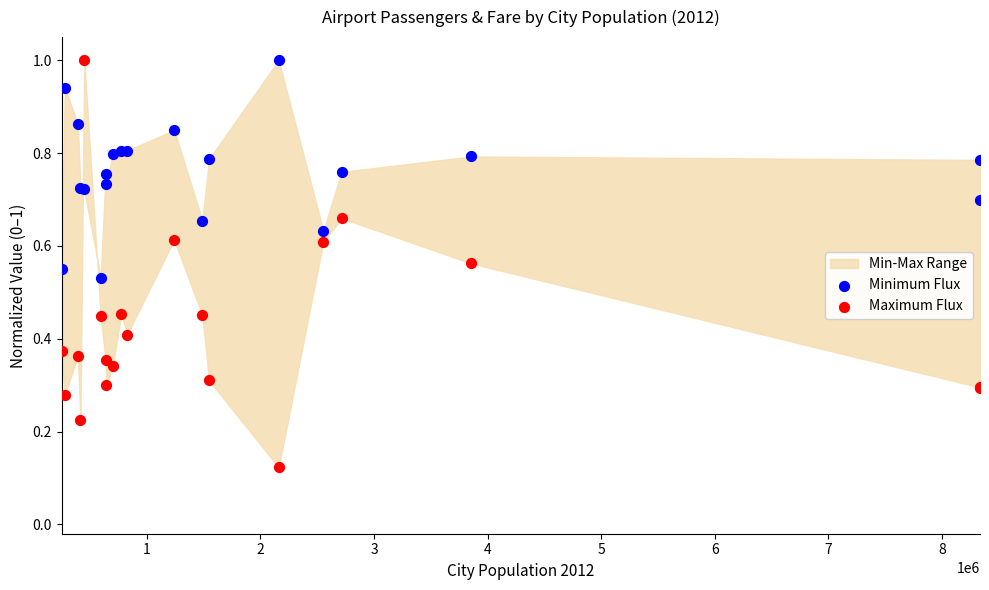

What is the X range (max minus min) for the scatter plot?

8086767.0